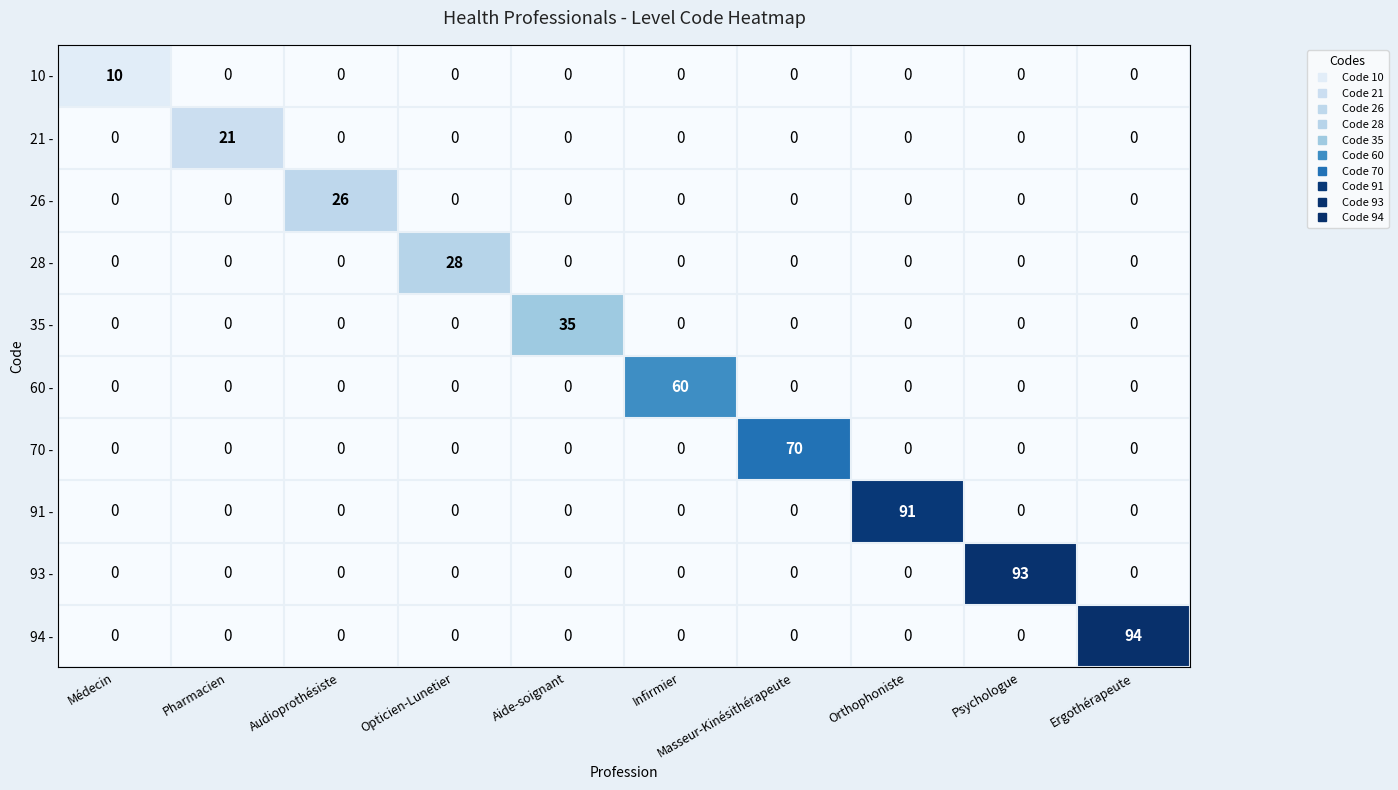

At how many categories does at least one series exceed 32?

6